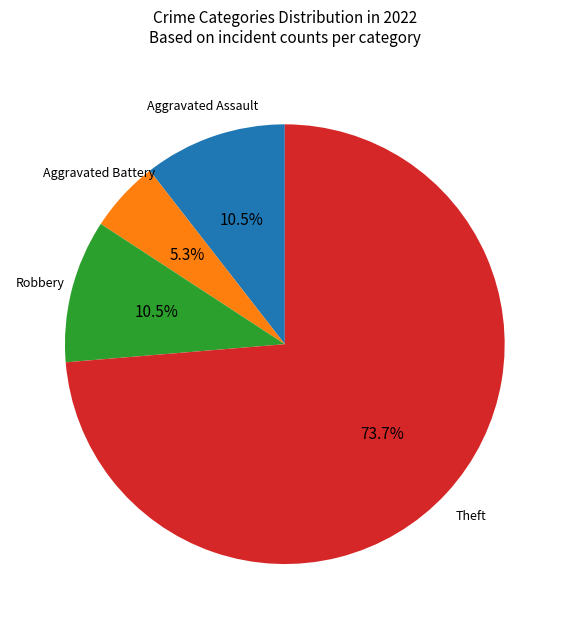

Is there any slice that represents more than half of the pie?

Yes